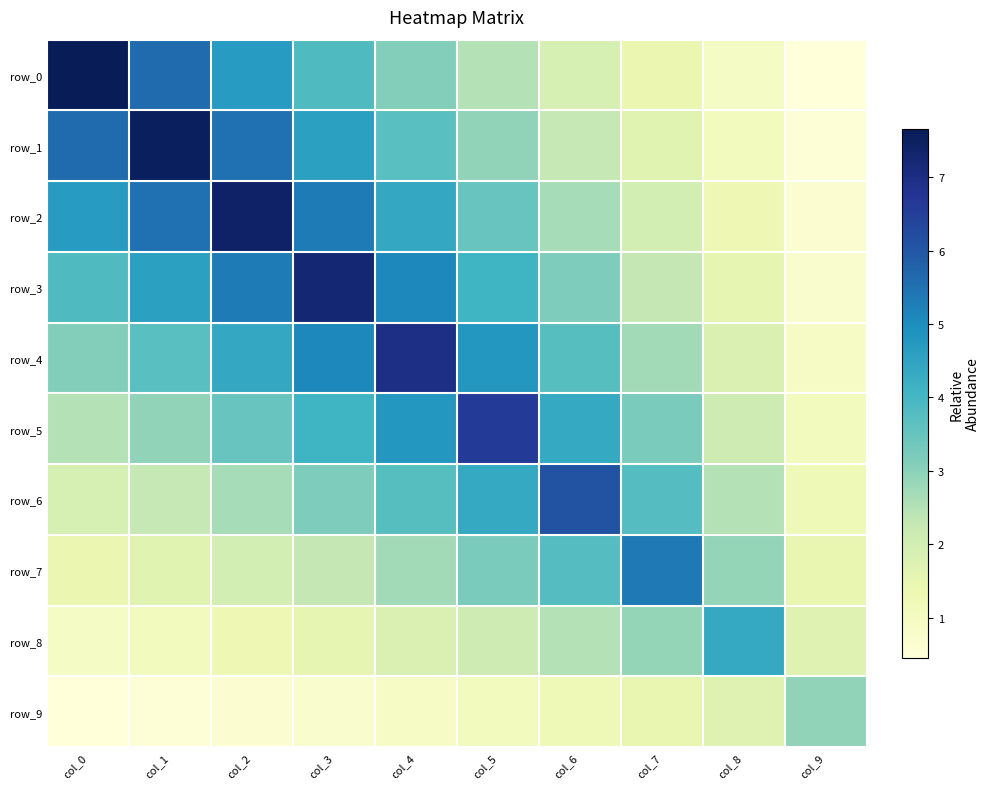

What is the greatest value displayed?

7.7